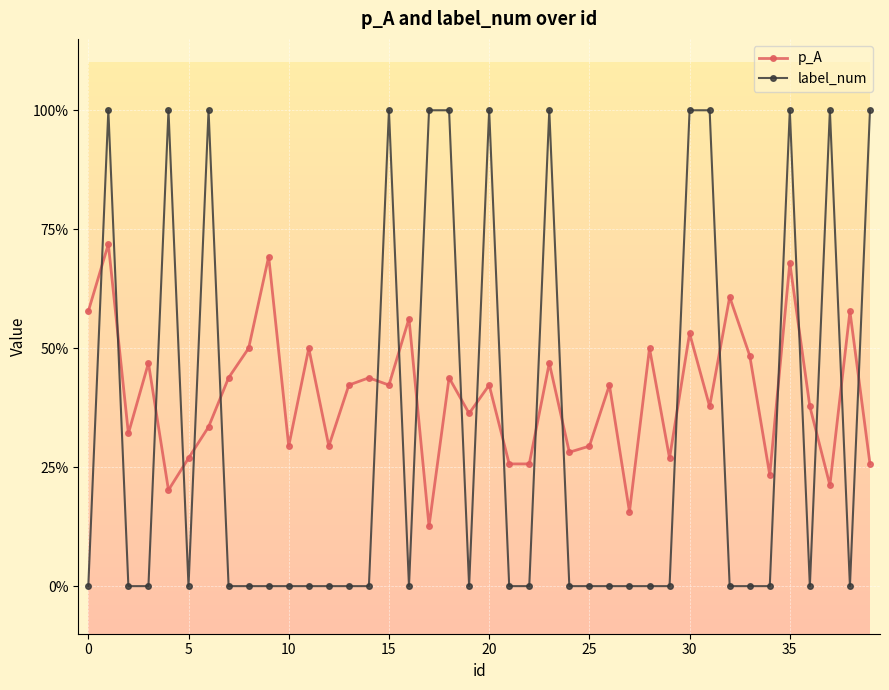

Is this an area chart (filled region under the line)?

No